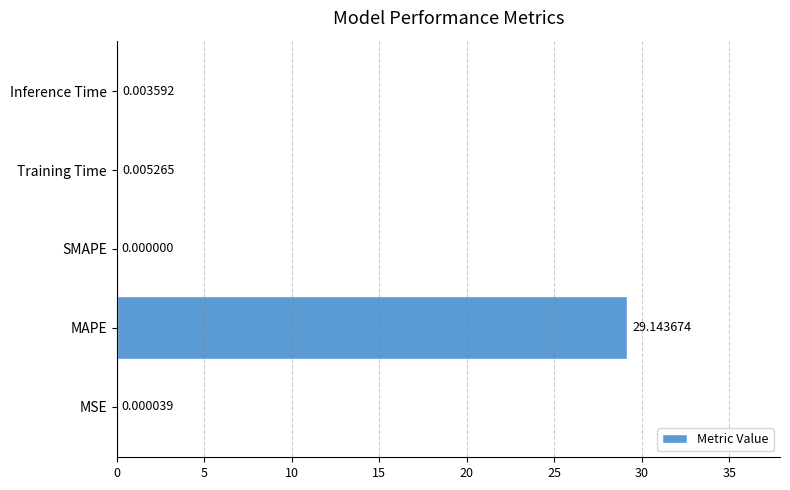

What is the sum of all values?

29.2